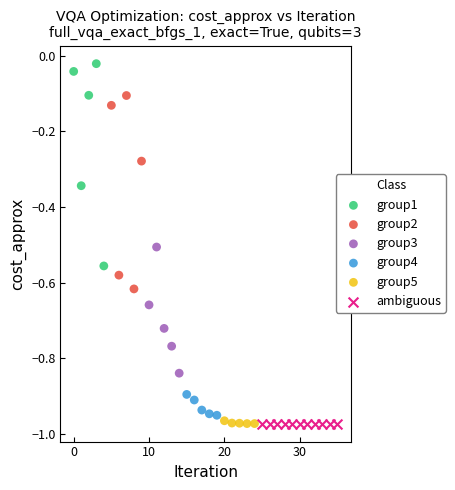

Which series contains the highest Y value?

group1